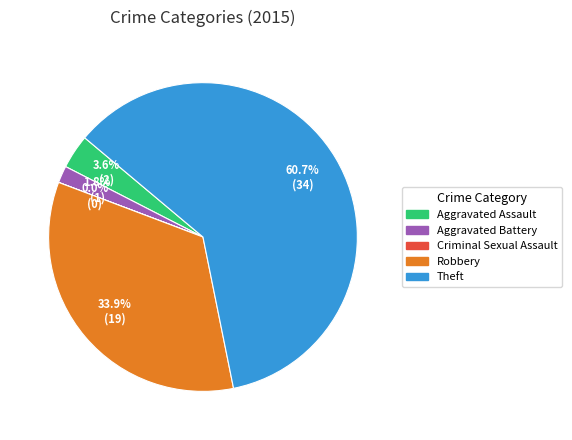

What is the largest slice in the pie chart?

Theft